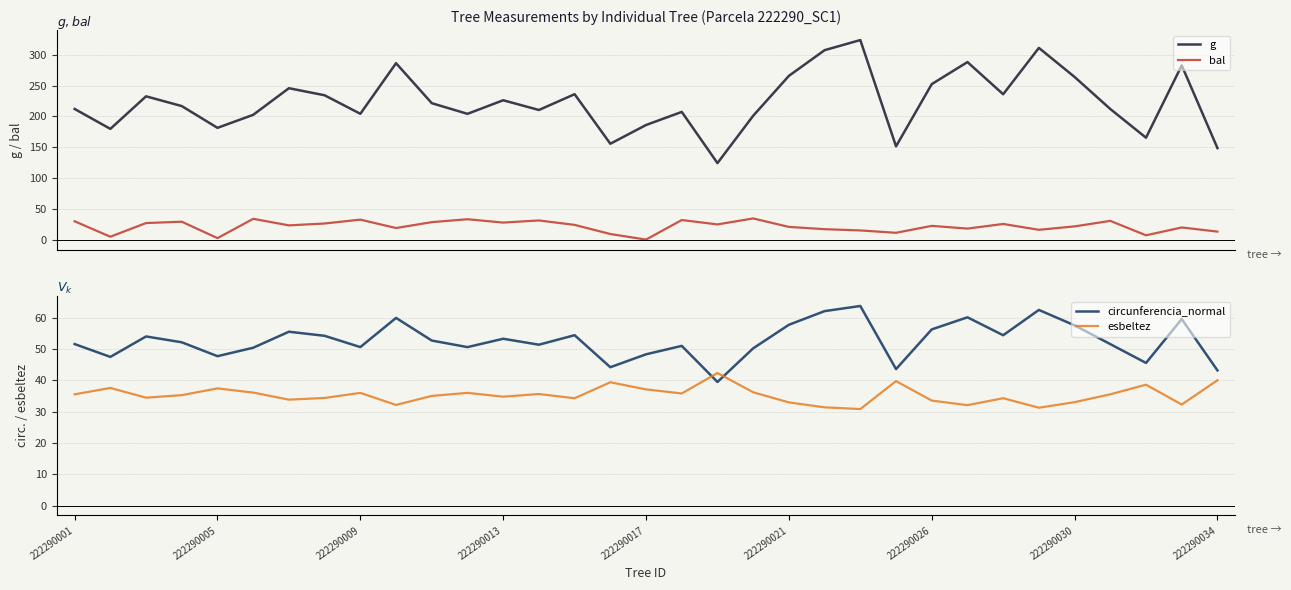

True or false: g and bal cross at least once.

False